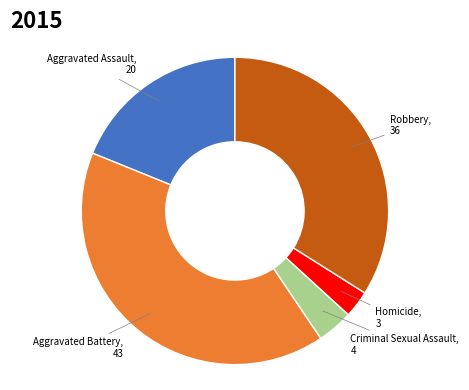

Does any single category account for the majority?

No